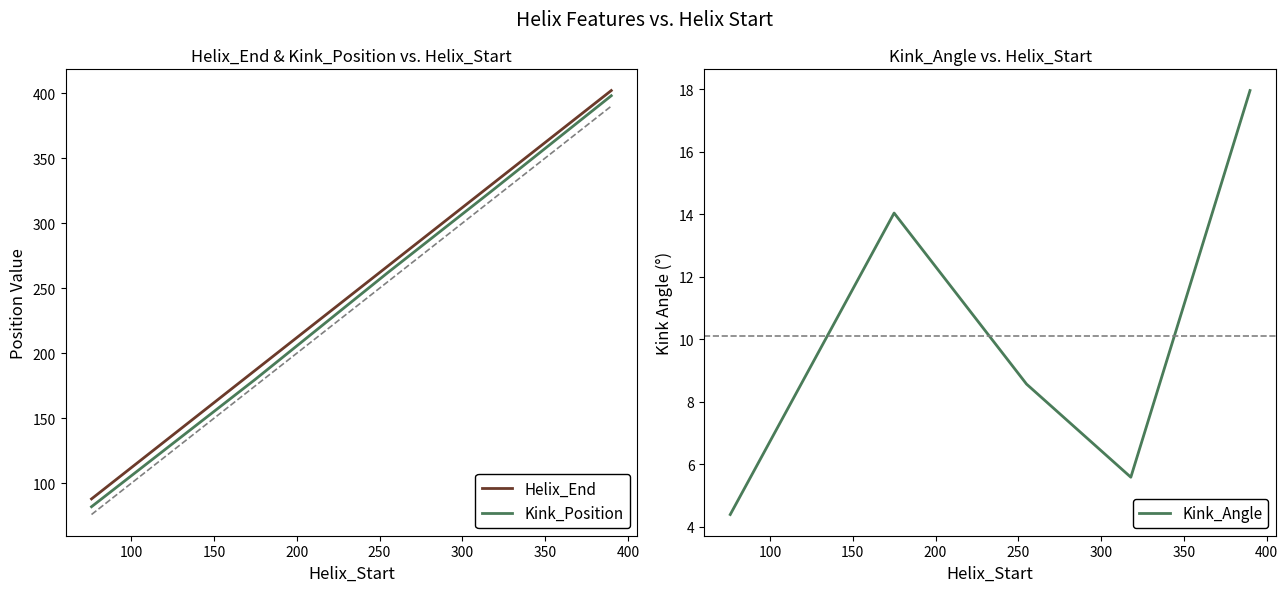

What is the maximum value for Kink_Position?

398